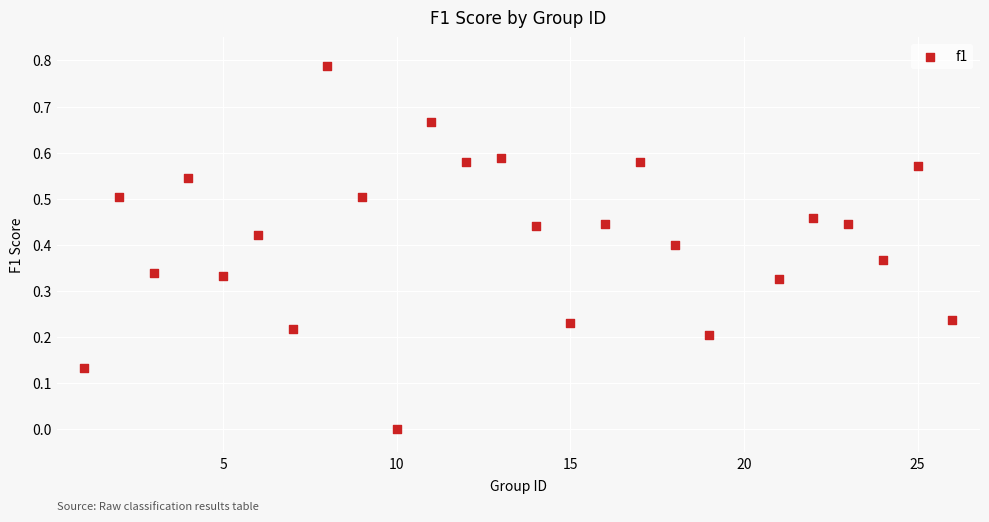

What is the range of X values (max minus min)?

25.0